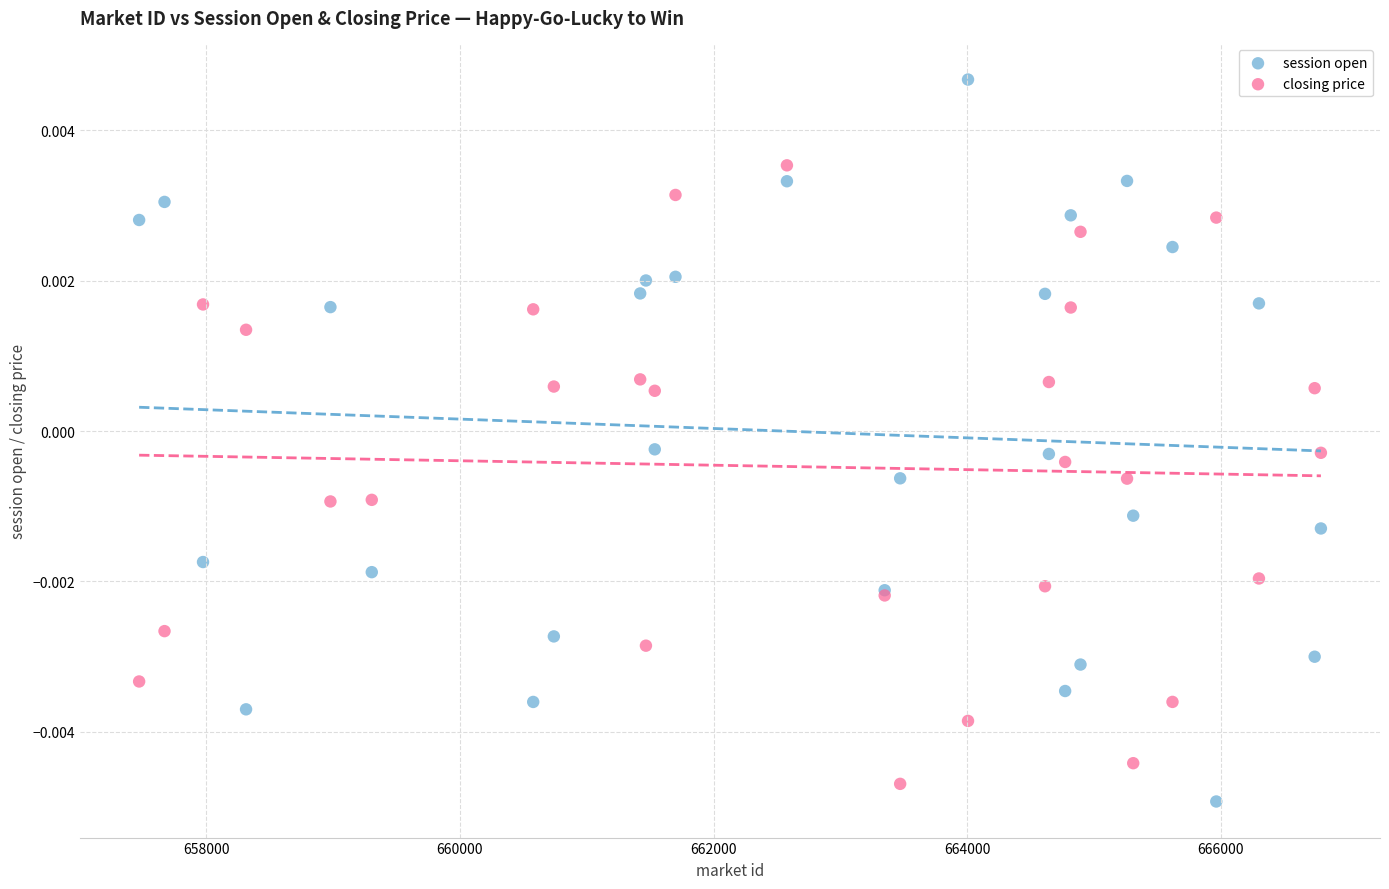

What is the X range (max minus min) for the scatter plot?

9318.2